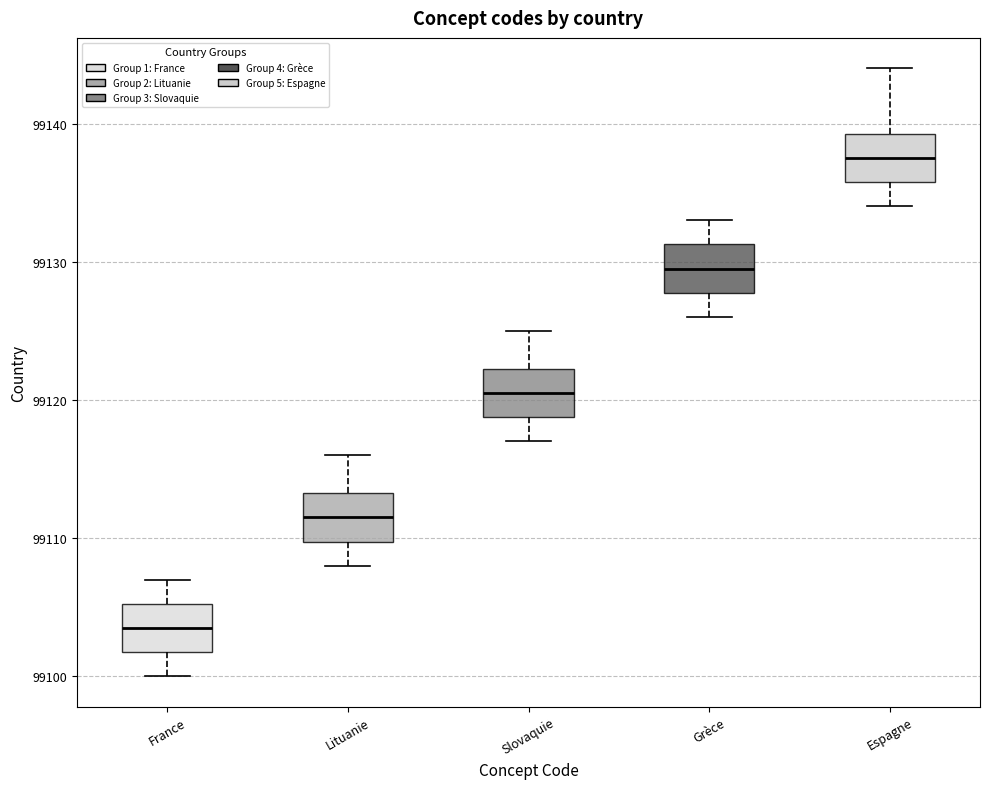

Where is the lower edge of the box for France on the y-axis? The values are not printed on the chart, so give them approximately, as read against the axis.

99102